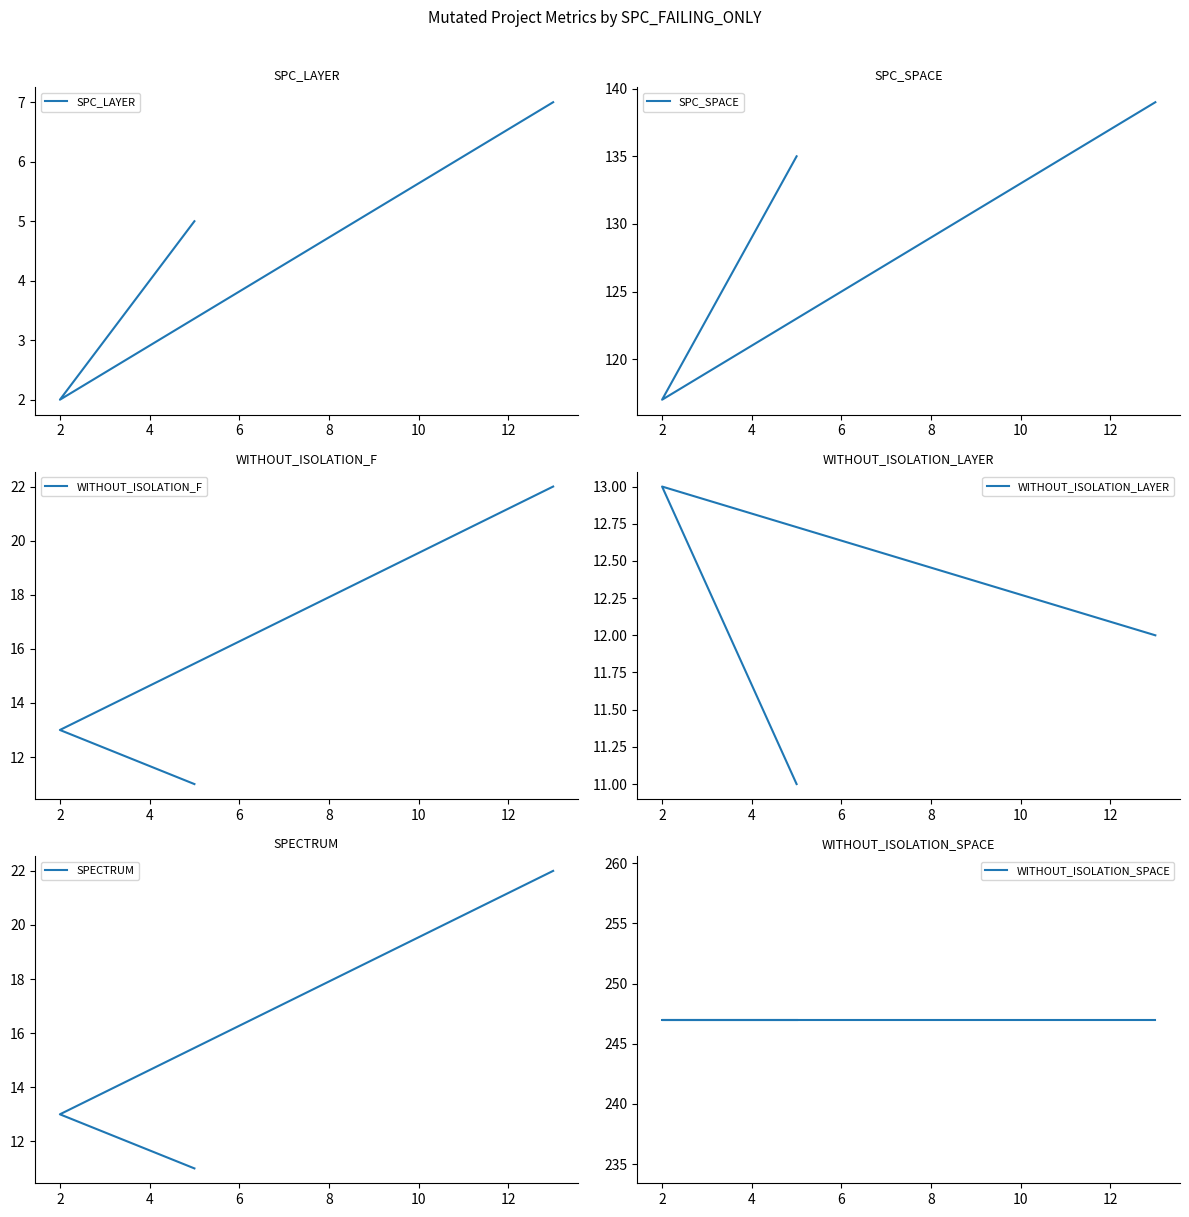

The SPC_LAYER series shows 2 at 2. True or false?

True